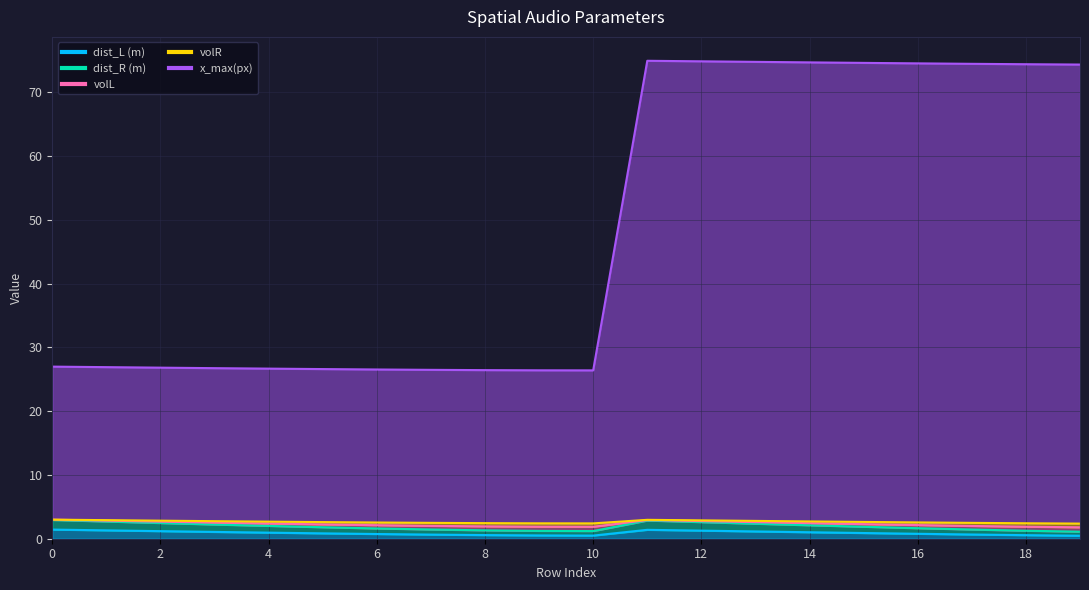

Reading left to right, transcribe all the data shown in this chart.

dist_L (m): 1.4	1.3	1.2	1.1	1.0	0.8	0.7	0.6	0.6	0.5	0.5	1.4	1.3	1.1	1.0	0.9	0.8	0.7	0.6	0.5
dist_R (m): 3.0	2.8	2.7	2.5	2.4	2.2	2.1	2.0	1.9	1.9	1.9	2.9	2.8	2.6	2.4	2.3	2.1	2.0	1.9	1.8
volL: 2.9	2.7	2.5	2.2	2.0	1.8	1.6	1.4	1.3	1.2	1.2	2.9	2.6	2.4	2.1	1.9	1.7	1.4	1.3	1.1
volR: 3.0	2.9	2.8	2.8	2.7	2.6	2.5	2.5	2.4	2.4	2.4	3.0	2.9	2.8	2.7	2.6	2.6	2.5	2.4	2.4
x_max(px): 27.0	26.9	26.8	26.8	26.7	26.6	26.5	26.5	26.4	26.4	26.4	75.0	74.9	74.8	74.7	74.6	74.6	74.5	74.4	74.4